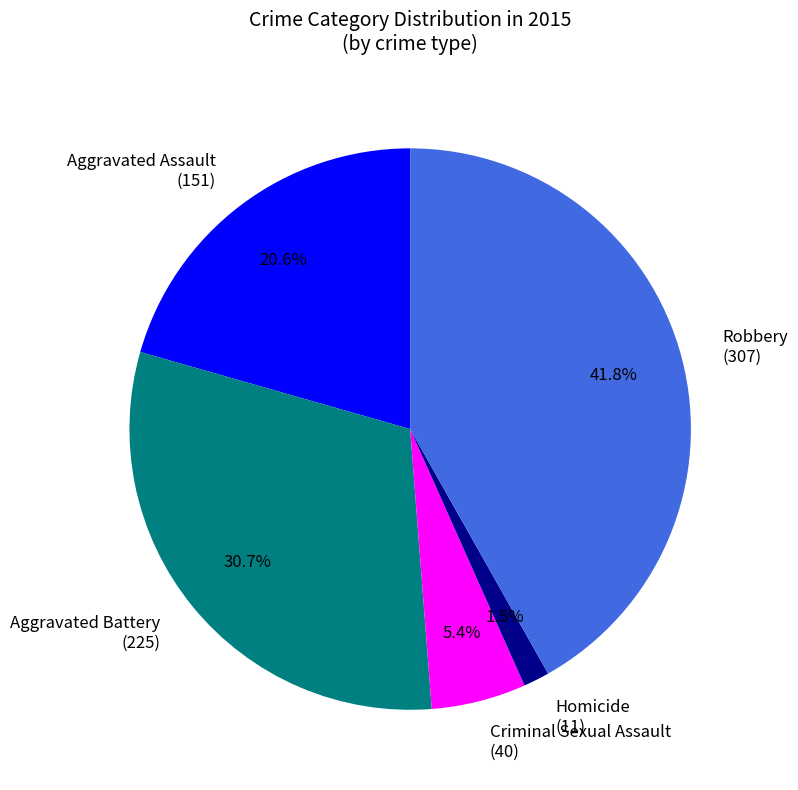

Which has a higher value, Homicide or Aggravated Assault?

Aggravated Assault